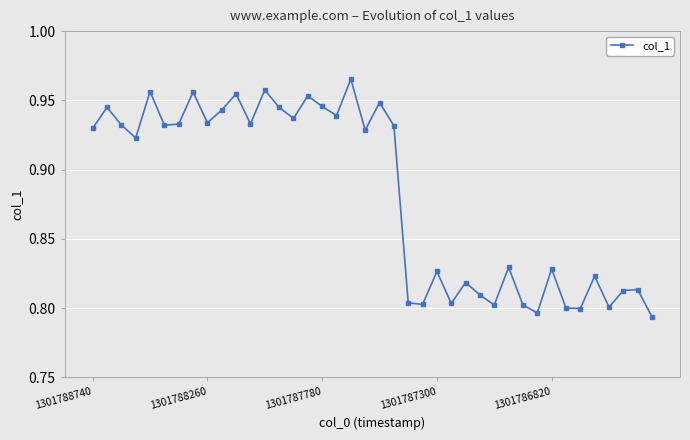

True or false: there are more than 2 points higher than both neighbors.

True